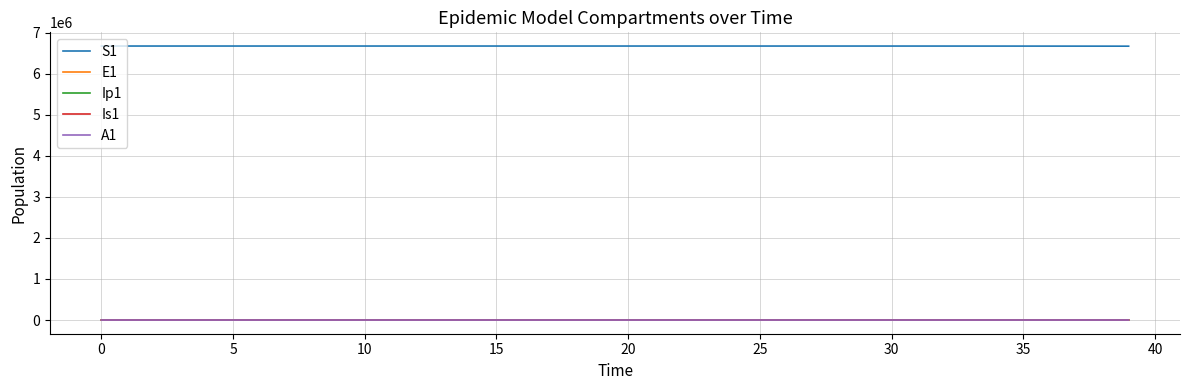

What is the greatest value displayed?

6671082.0